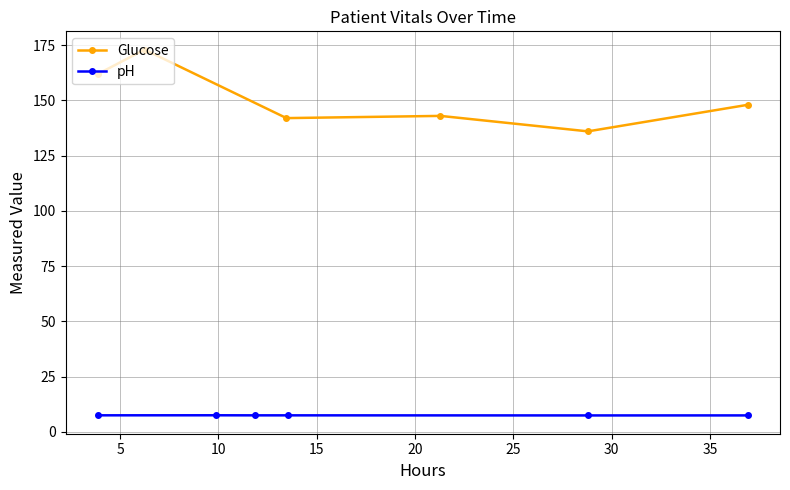

What is the minimum value for Glucose?

136